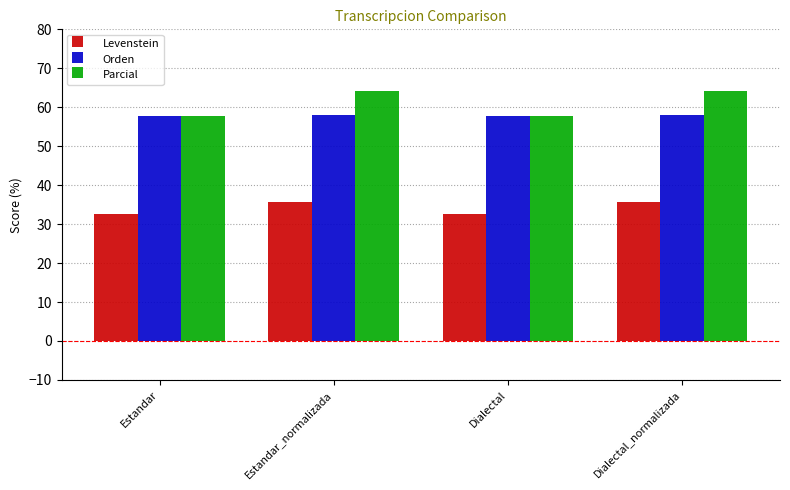

The value of Parcial at Estandar is 57.8. True or false?

True